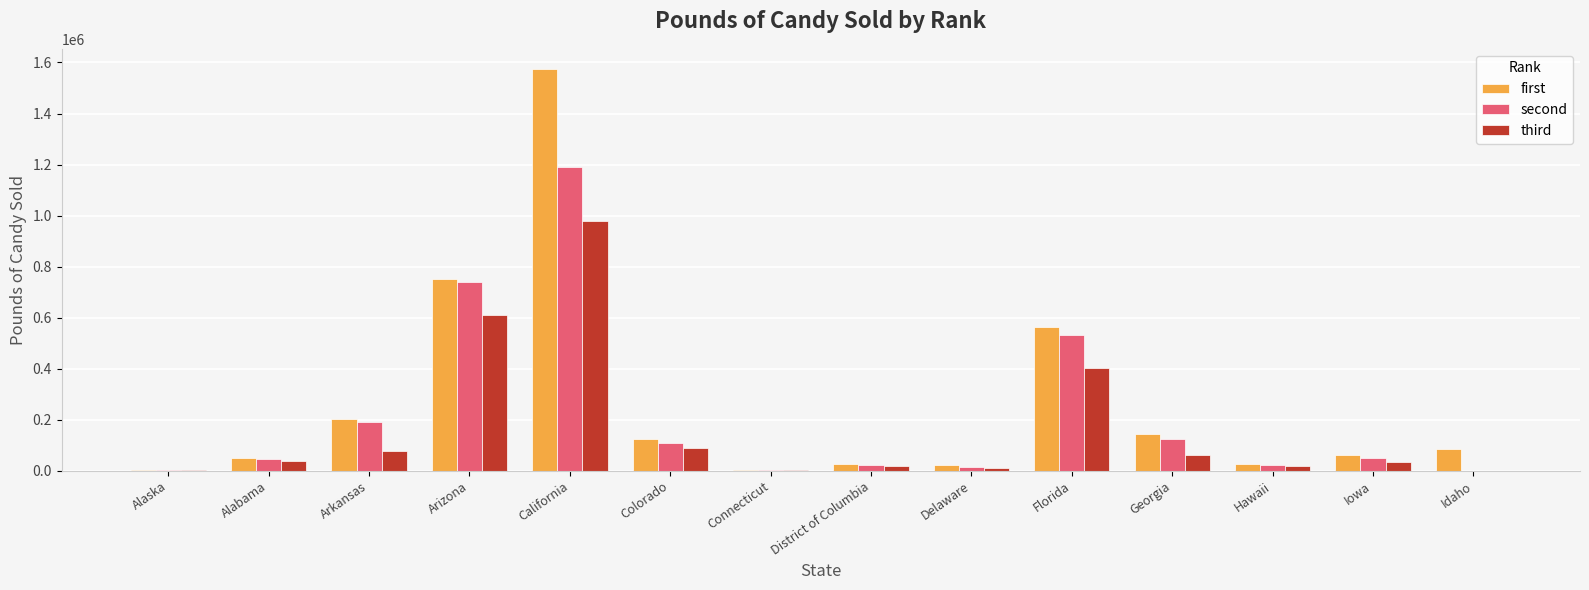

What is the maximum value for third?

977453